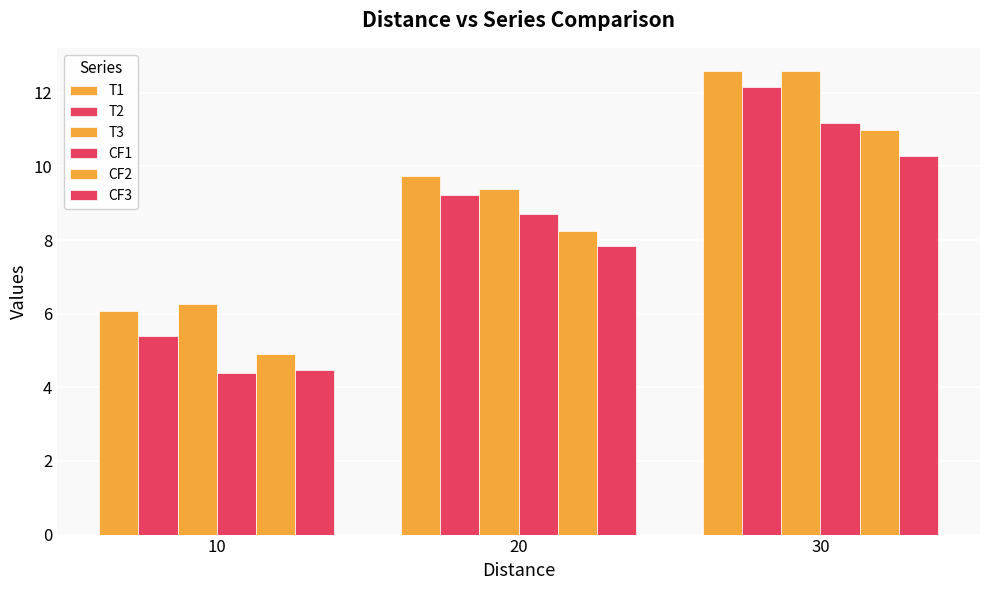

The CF2 series shows 11.0 at 30. True or false?

True